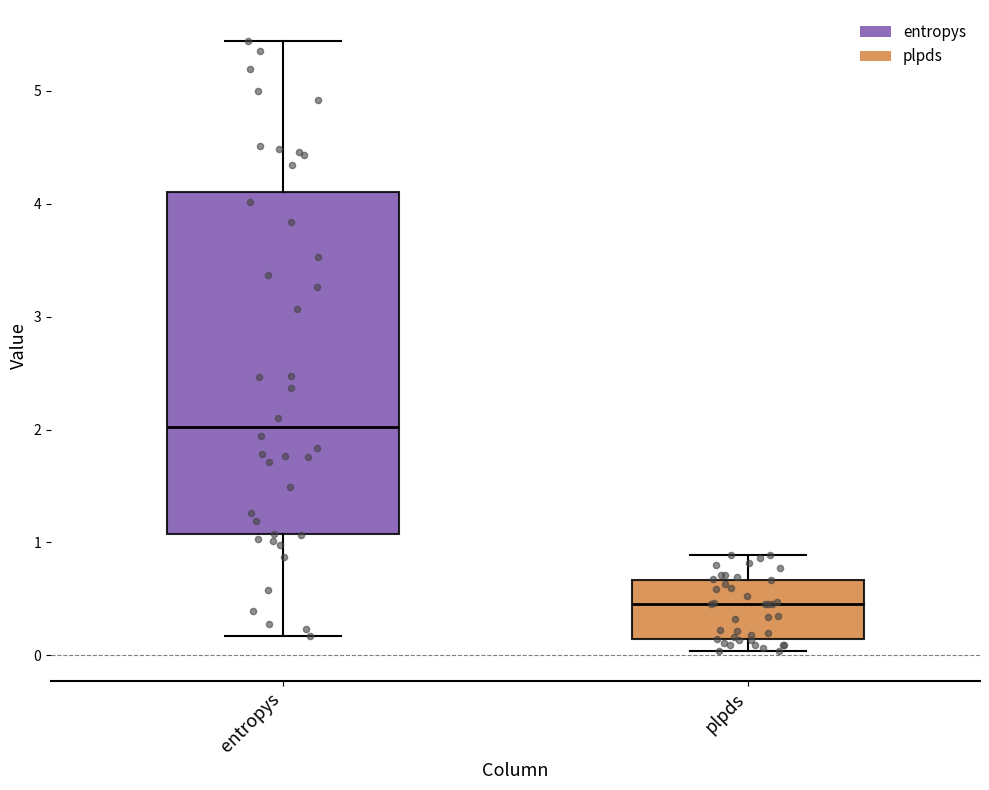

Where does the upper whisker of the box for plpds end on the y-axis? The values are not printed on the chart, so give them approximately, as read against the axis.

0.9